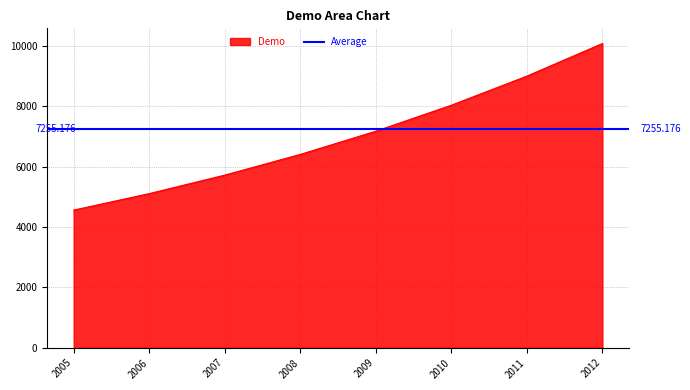

What is the value of the 3rd point from the left?

5715.0